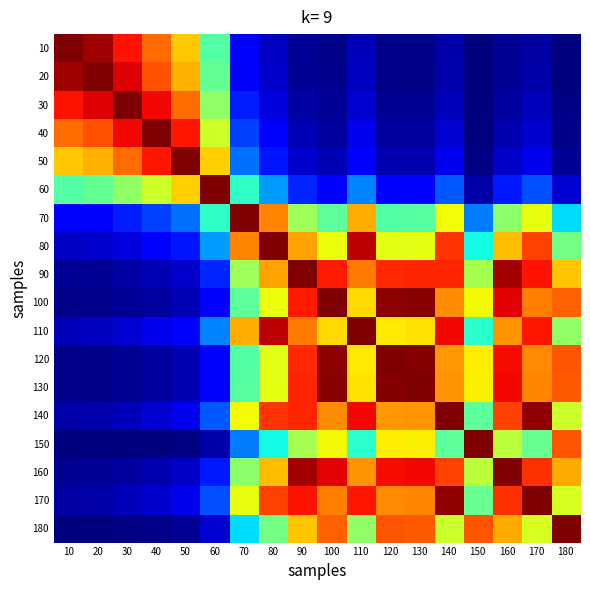

At how many categories does at least one series exceed 0?

18